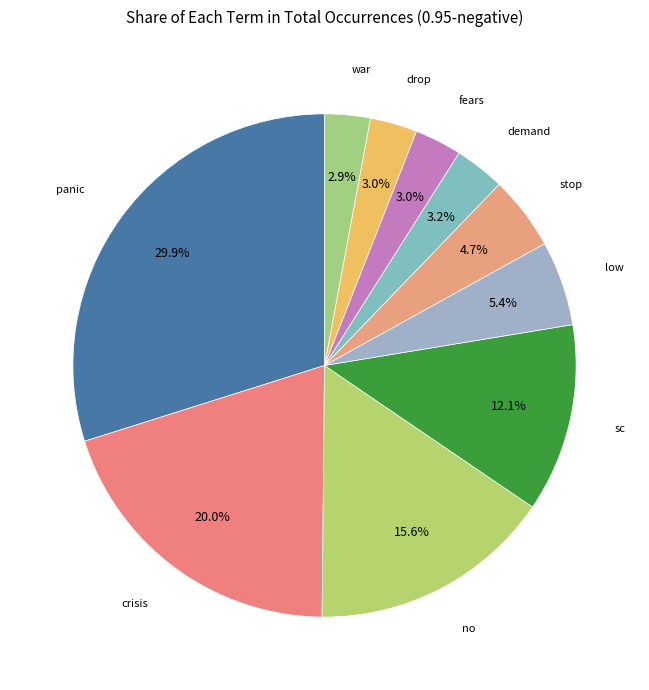

Does any single category account for the majority?

No